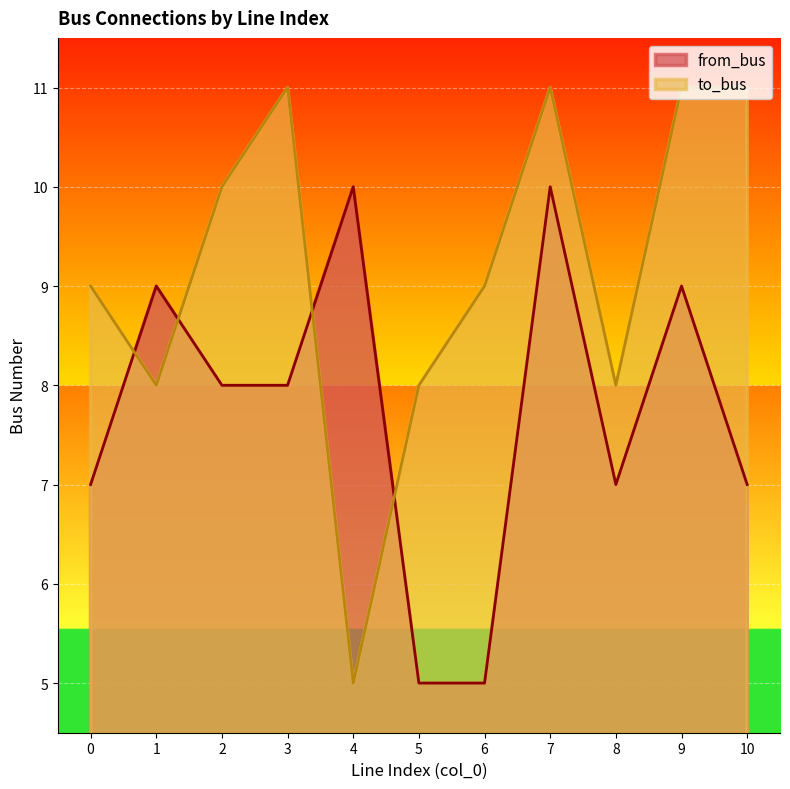

Which category has the highest value in the from_bus series?

4